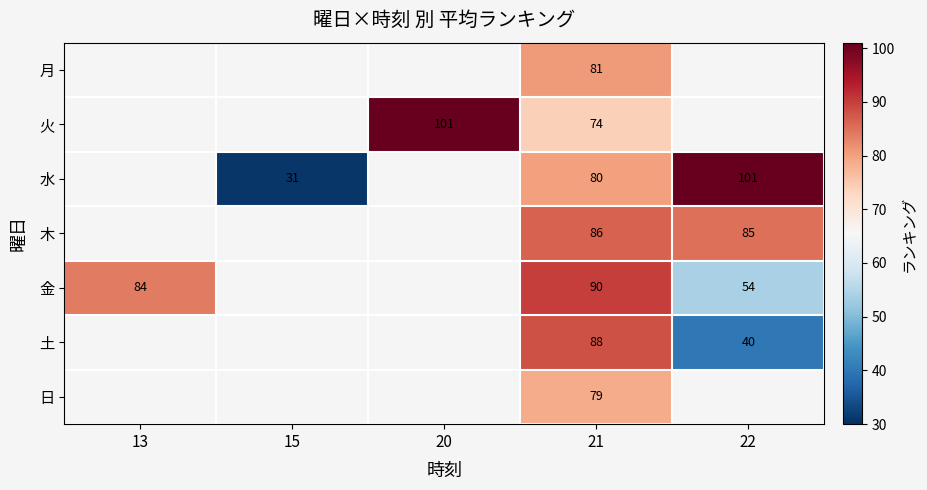

Between 20 and 21, which is larger?

21